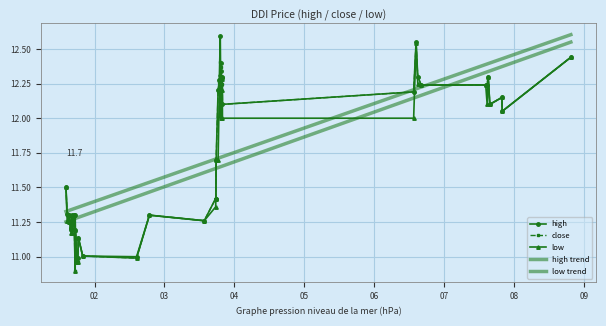

Reading left to right, extract all data points from this chart.

high: 11.5	11.3	11.2	11.3	11.2	11.2	11.3	11.3	11.3	11.3	11.2	11.0	11.0	11.1	11.0	11.0	11.3	11.3	11.4	11.4	11.7	12.2	12.3	12.6	12.4	12.3	12.3	12.3	12.1	12.2	12.5	12.3	12.2	12.2	12.2	12.3	12.1	12.2	12.1	12.4
close: 11.5	11.3	11.2	11.3	11.2	11.2	11.3	11.2	11.3	10.9	11.2	11.0	11.0	11.1	11.0	11.0	11.3	11.3	11.4	11.4	11.7	12.2	12.3	12.4	12.4	12.3	12.2	12.3	12.1	12.2	12.5	12.3	12.2	12.2	12.2	12.3	12.1	12.2	12.1	12.4
low: 11.5	11.3	11.2	11.3	11.2	11.2	11.2	11.2	11.3	10.9	11.2	11.0	11.0	11.1	11.0	11.0	11.3	11.3	11.4	11.4	11.7	11.7	12.2	12.3	12.0	12.2	12.2	12.3	12.0	12.0	12.5	12.2	12.2	12.2	12.1	12.3	12.1	12.2	12.1	12.4